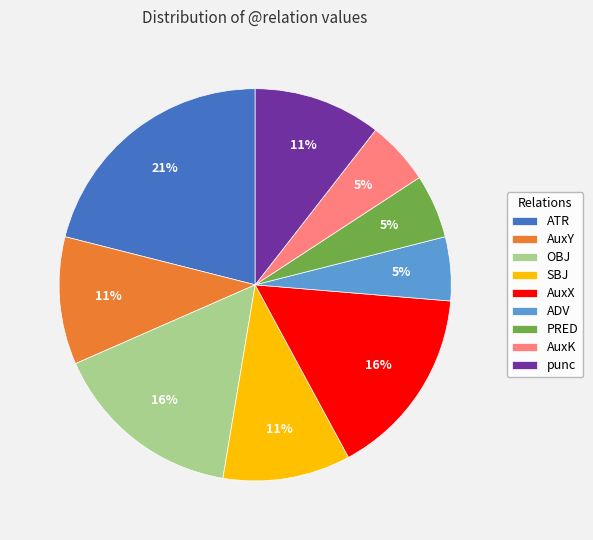

Approximately how many times larger is the value at punc compared to ATR?

0.5